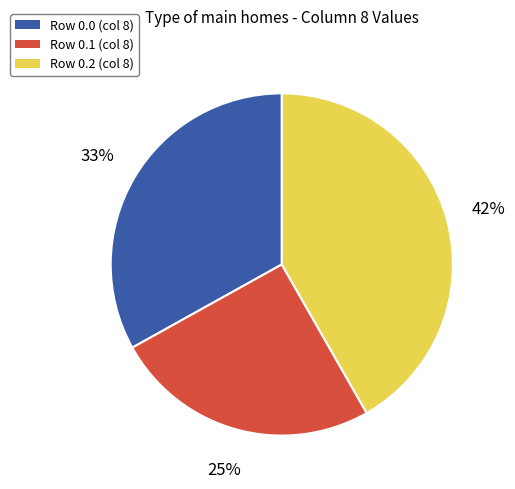

Is there a majority slice in this chart?

No